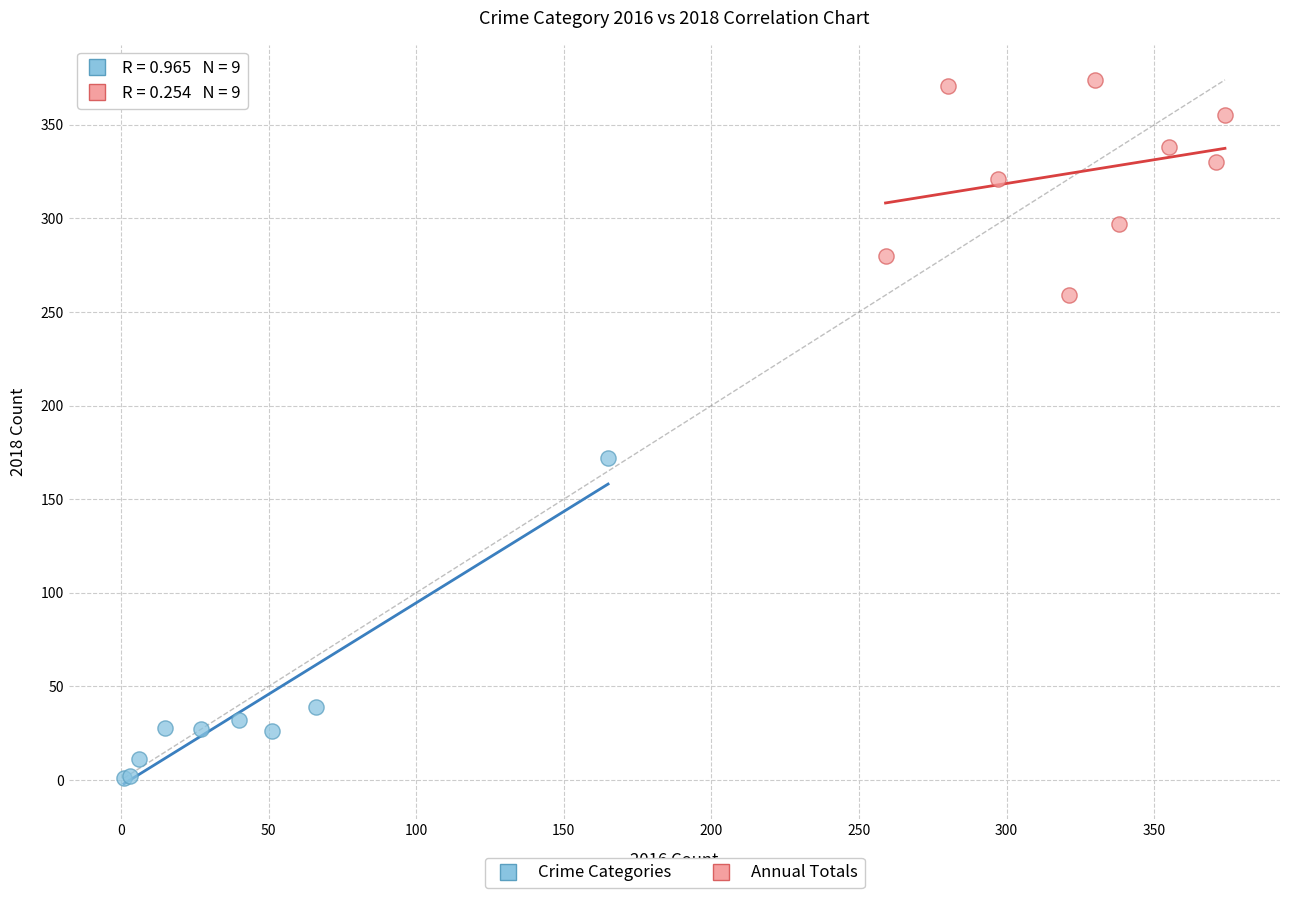

What are all the series names shown in the legend?

Crime Categories, Annual Totals